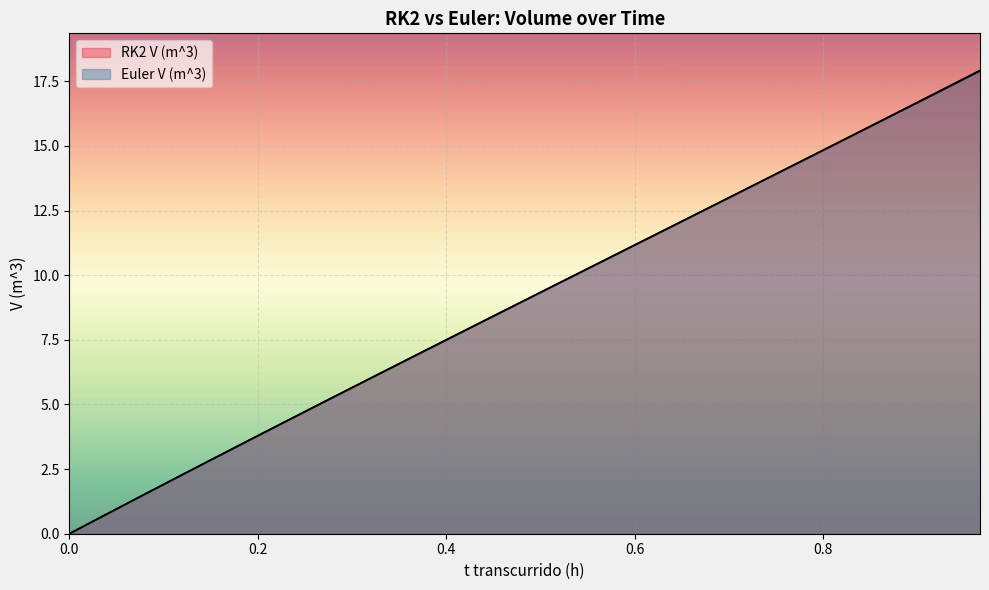

What is the sum of the RK2 V (m^3) values at 0.8666666667 and 0.6666666667?

28.4